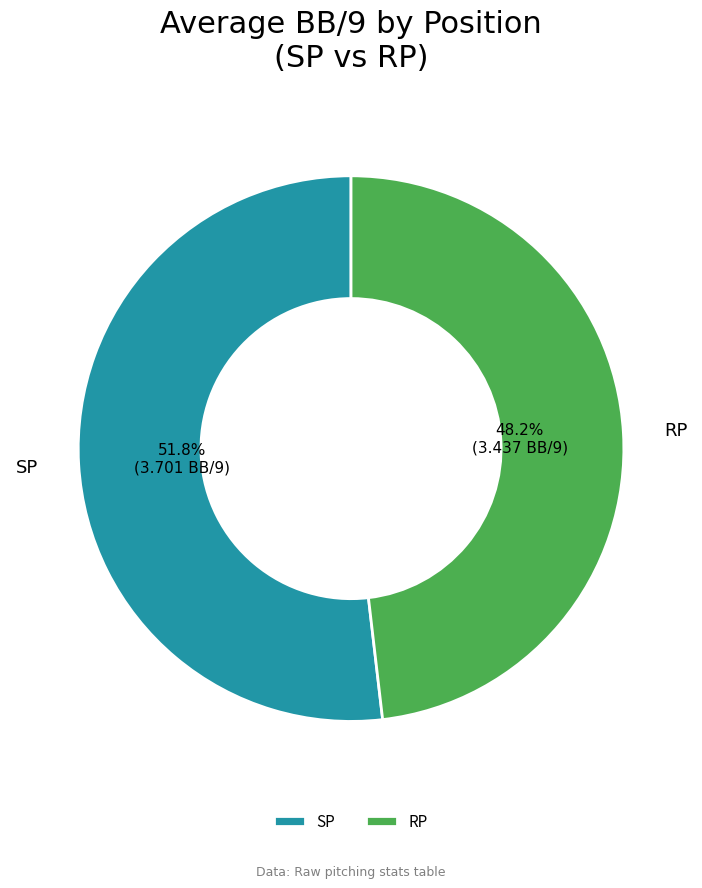

Which has a higher value, SP or RP?

SP